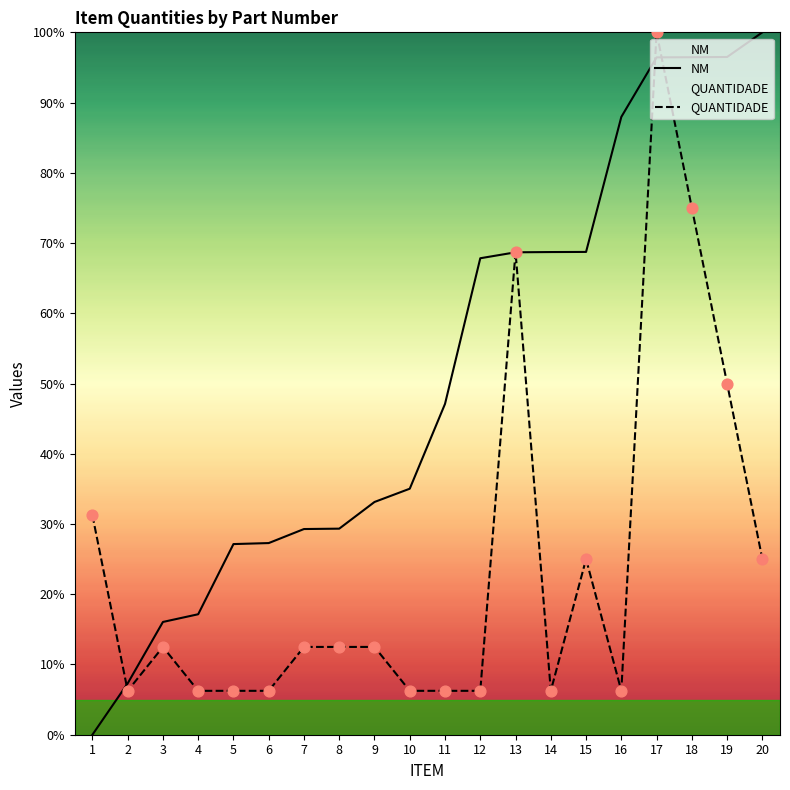

Which series has the widest spread of Y values?

NM